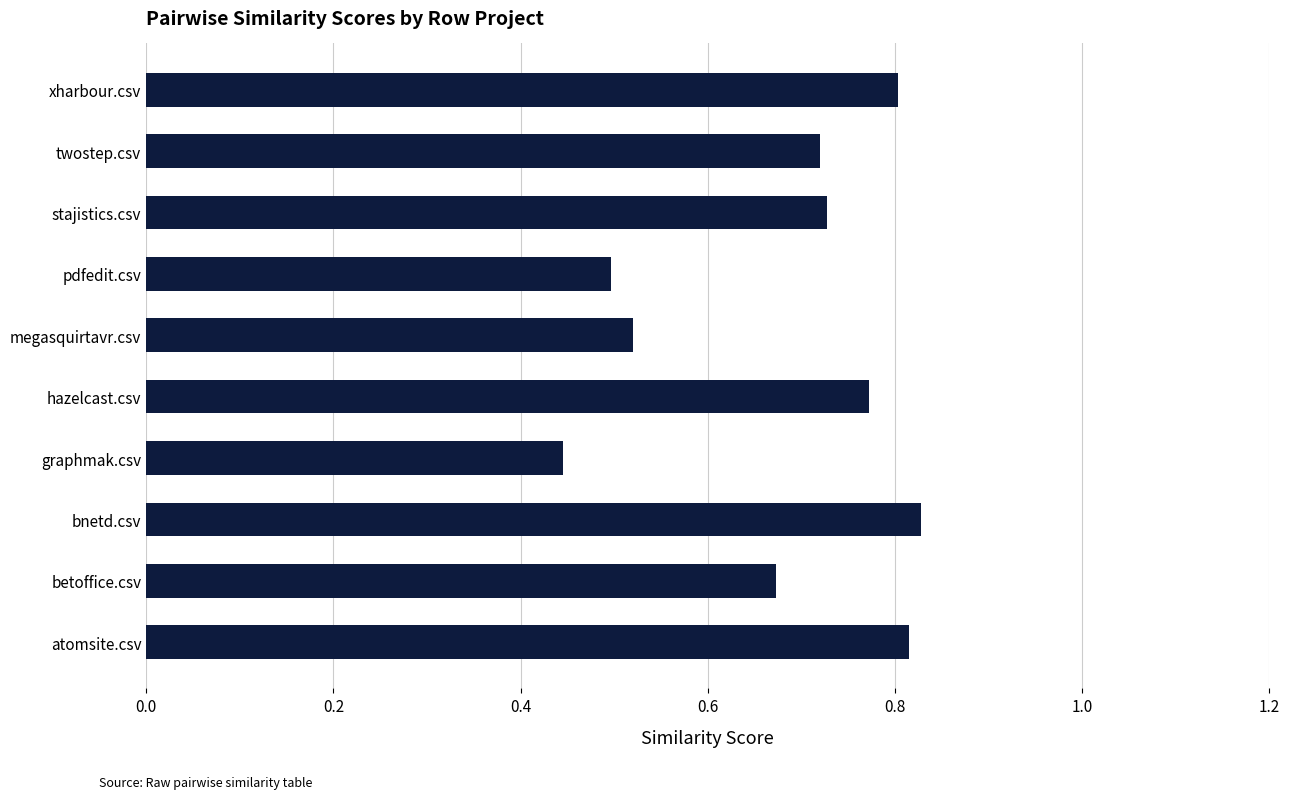

Count the number of data series in this chart.

1